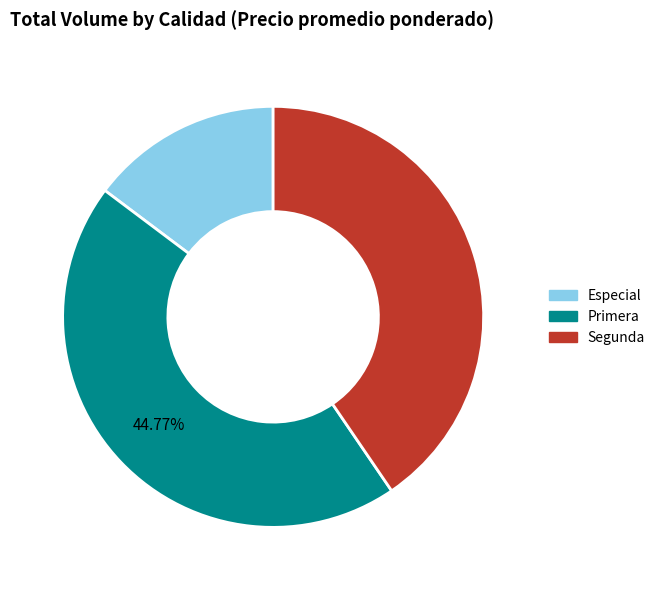

Do Segunda and Especial together represent more than half of the pie?

Yes